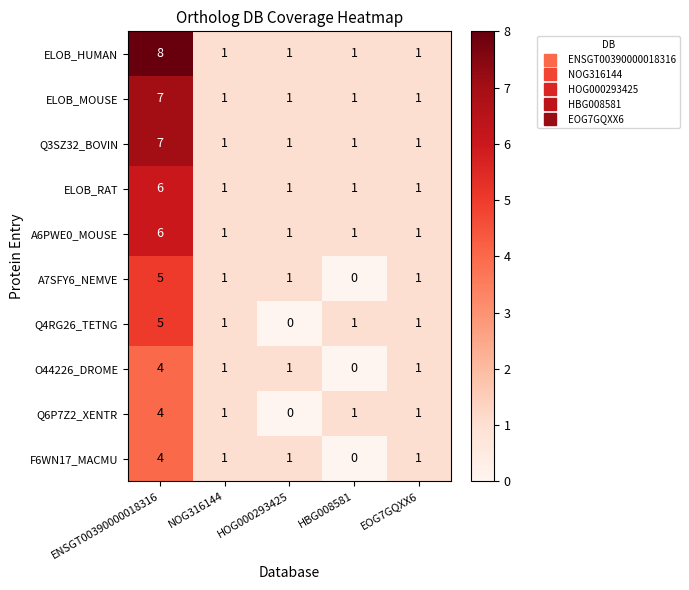

What is the difference between the maximum and second lowest values in the Q4RG26_TETNG series?

4